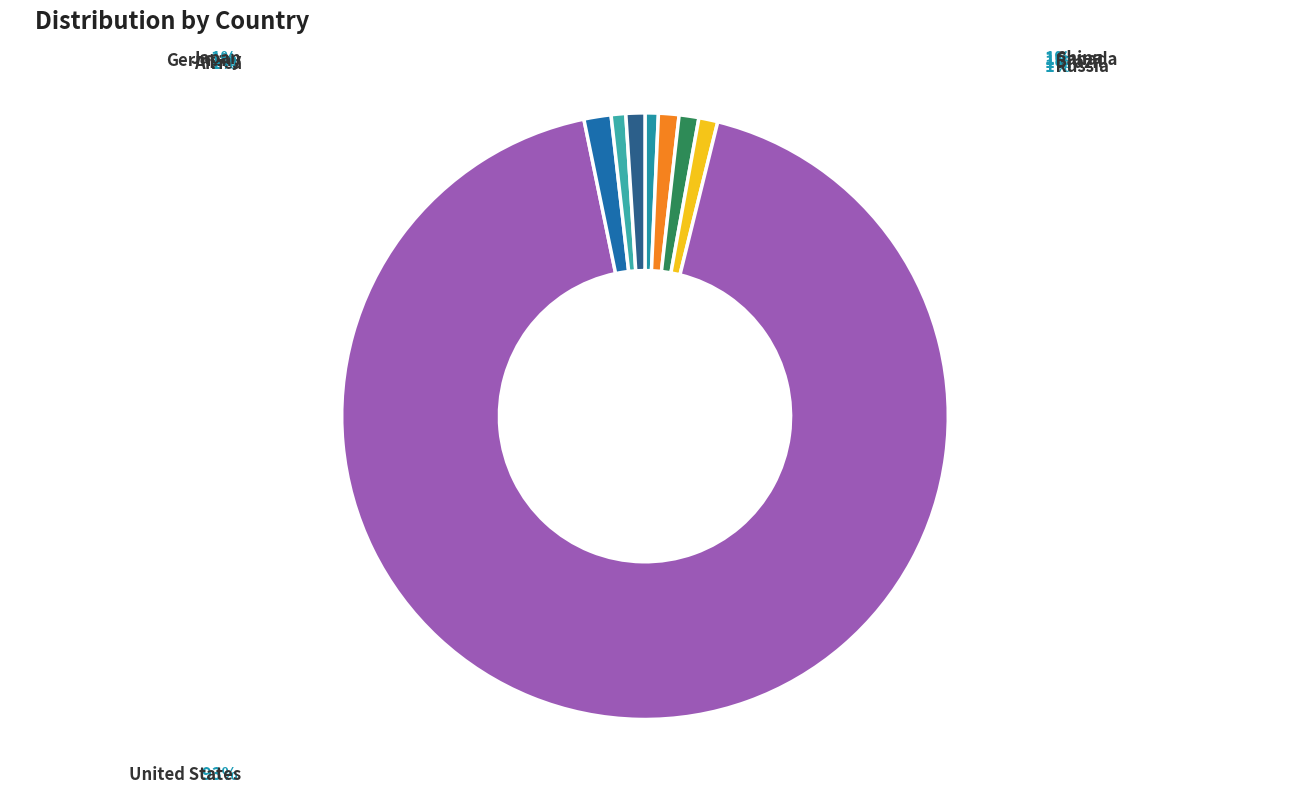

How many segments does this pie chart have?

8